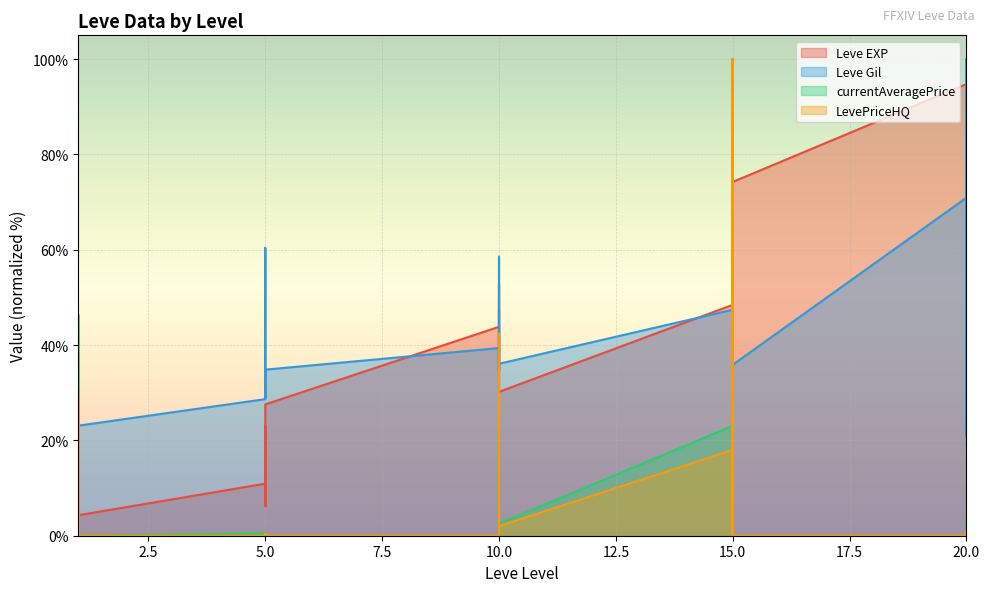

At how many categories does at least one series exceed 42?

17